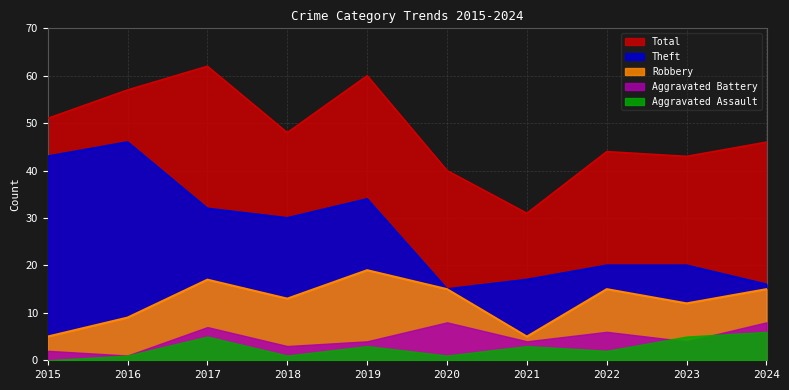

What is the value of the Total point at the 9th from the left?

43